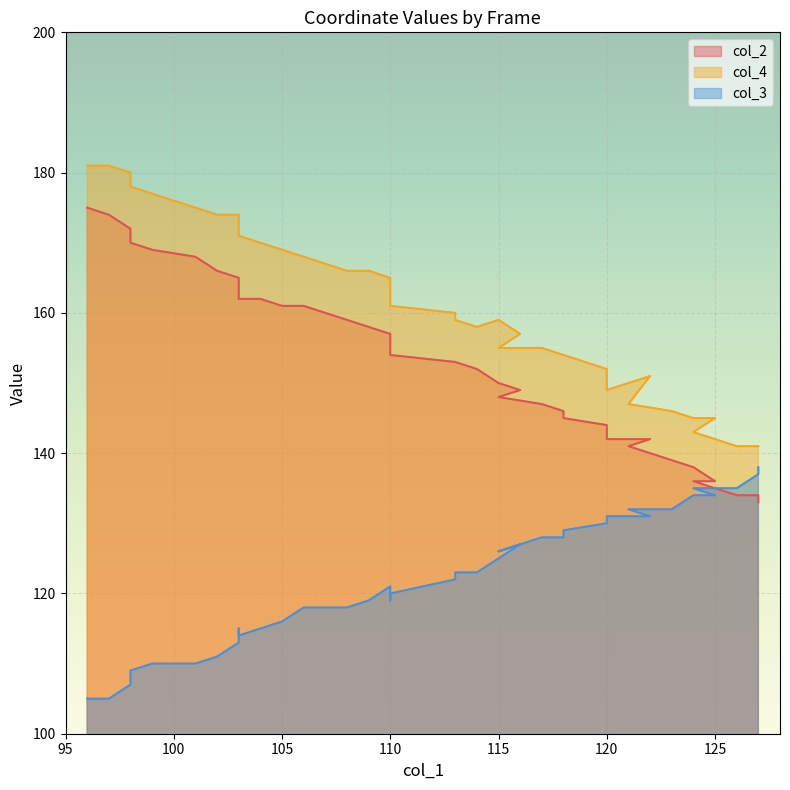

True or false: col_2 and col_3 cross at least once.

True